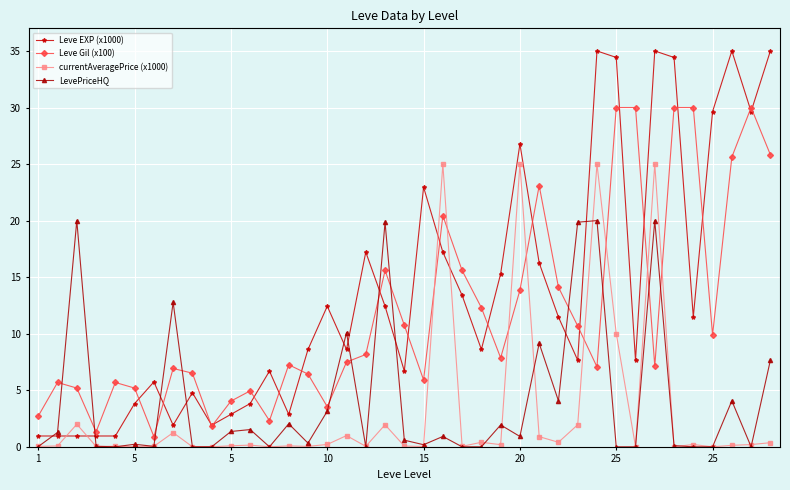

Which series has the largest total across all categories?

Leve EXP (x1000)